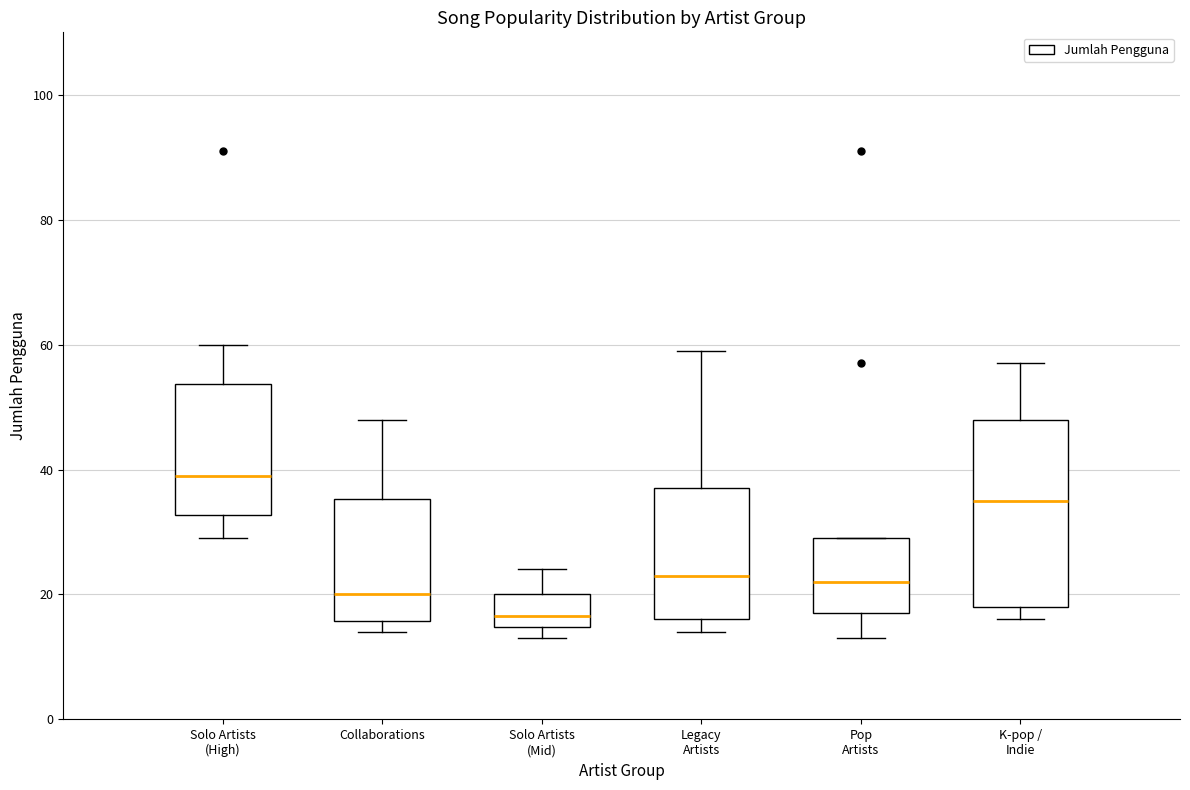

Reading left to right, transcribe this box plot: for each box, give where its median line is, the range the box spans, and where its two whiskers end, as read against the y-axis. The values are not printed on the chart, so give them approximately, as read against the axis.

Solo Artists (High): median 40, box 32 to 54, whiskers 30 to 60
Collaborations: median 20, box 16 to 36, whiskers 14 to 48
Solo Artists (Mid): median 16, box 14 to 20, whiskers 14 (just below the box's lower edge) to 24
Legacy Artists: median 24, box 16 to 38, whiskers 14 to 60
Pop Artists: median 22, box 18 to 30, whiskers 14 to 30
K-pop / Indie: median 36, box 18 to 48, whiskers 16 to 58